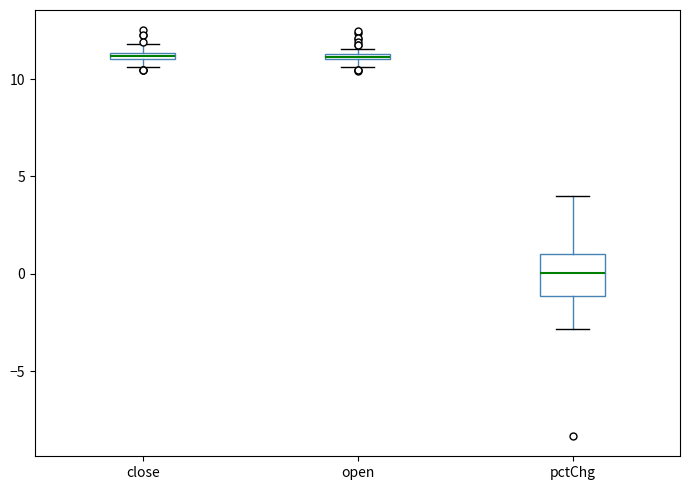

Comparing the boxes themselves (not the whiskers), which one is the tallest?

pctChg